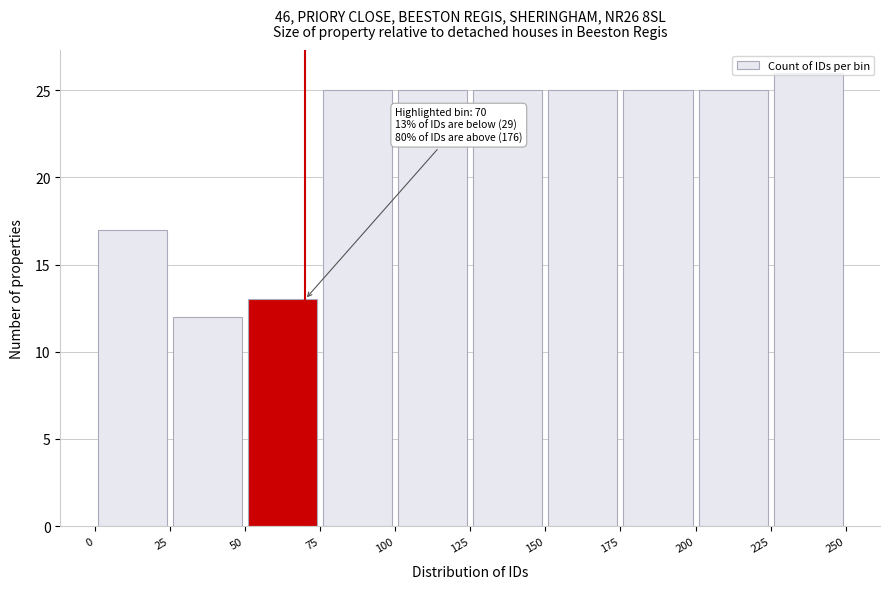

Over which range of the x-axis is the bar tallest?

225 to 250